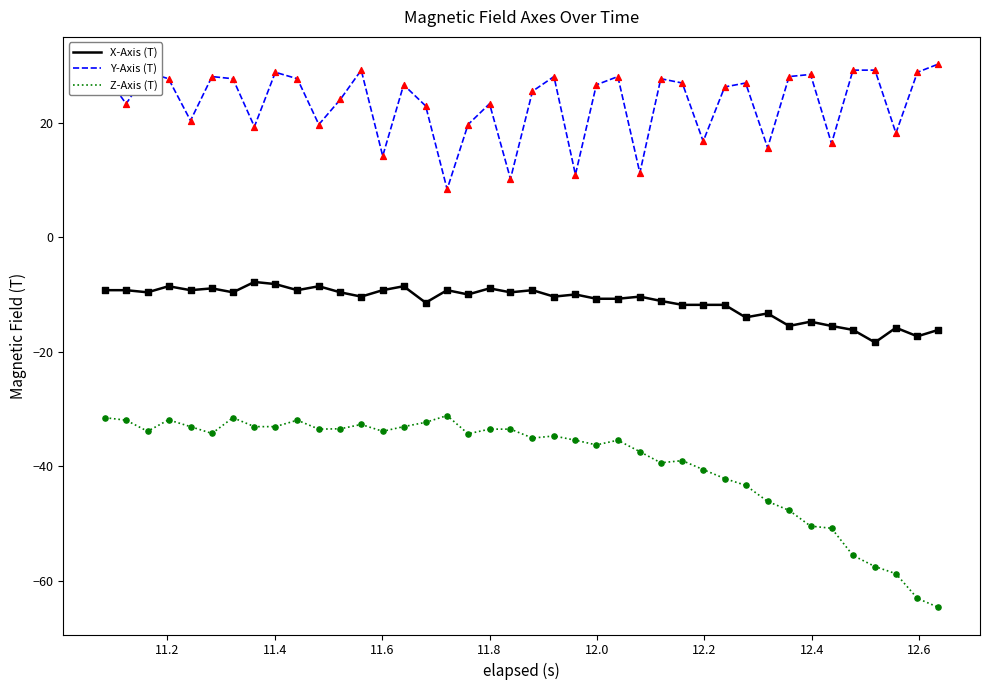

True or false: Z-Axis (T) and Y-Axis (T) cross at least once.

False